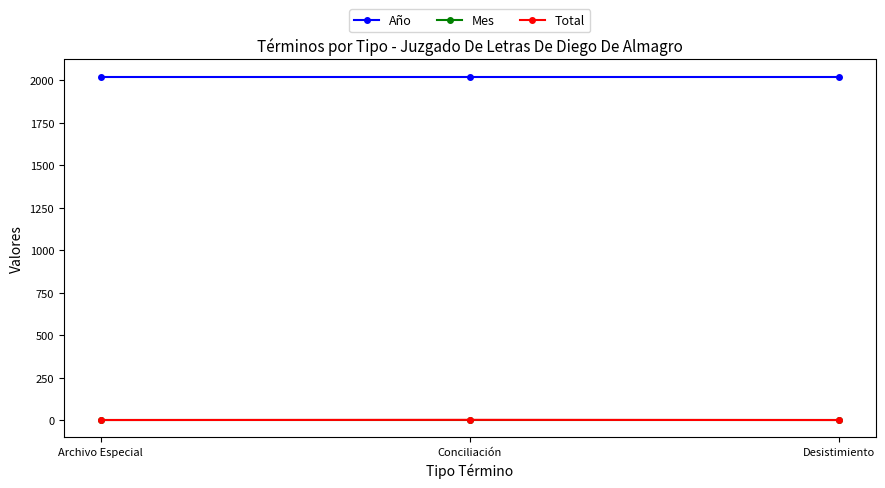

What is the sum of all Total values?

4